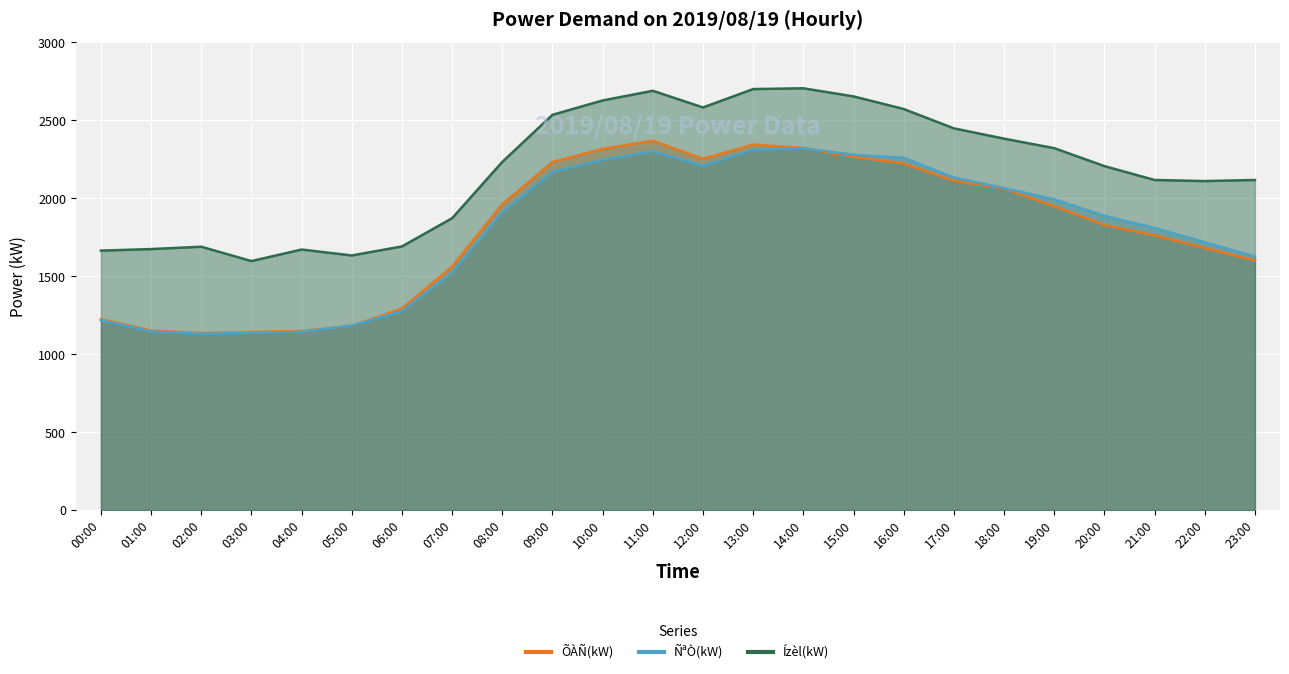

How many distinct data groups are displayed?

3